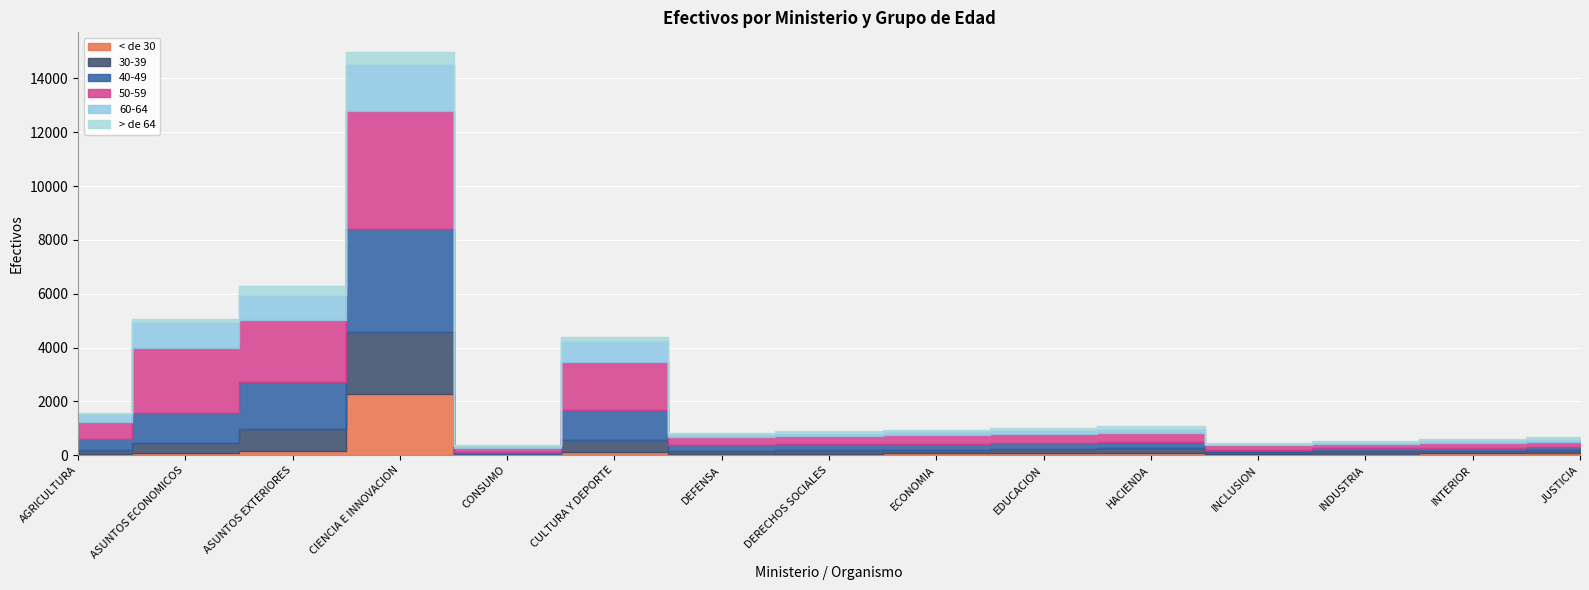

The value of 50-59 at ASUNTOS EXTERIORES is 1258. True or false?

False